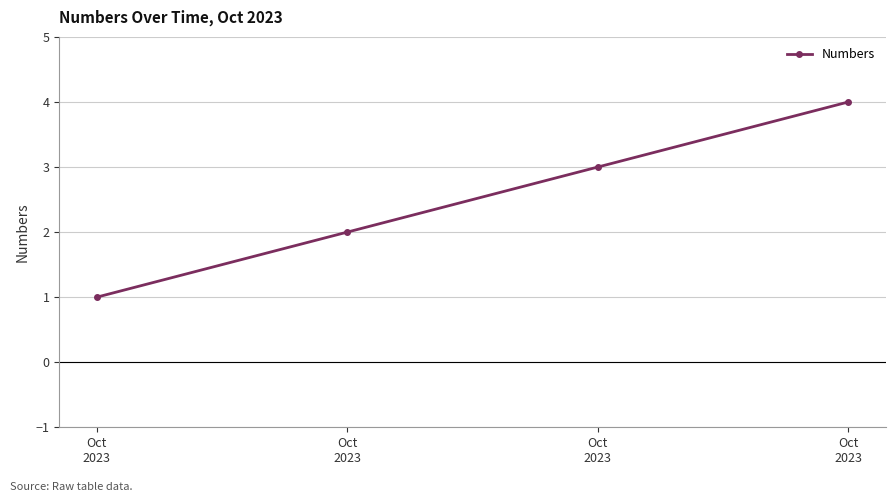

Rank the categories by value from lowest to highest.

Oct
2023, Oct
2023, Oct
2023, Oct
2023